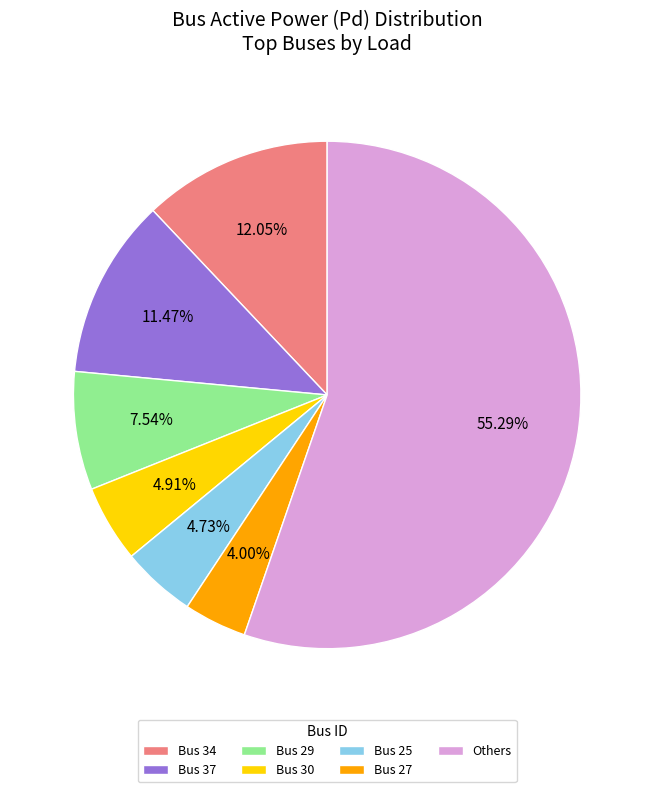

Combined, do Bus 34 and Bus 27 account for over 50%?

No